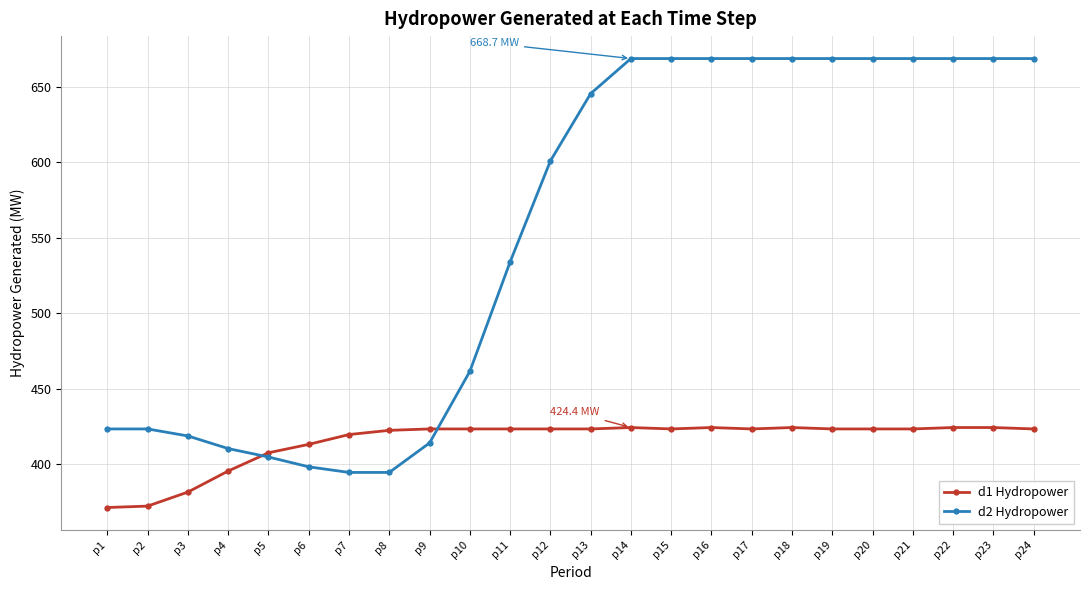

At how many categories does at least one series exceed 389?

24